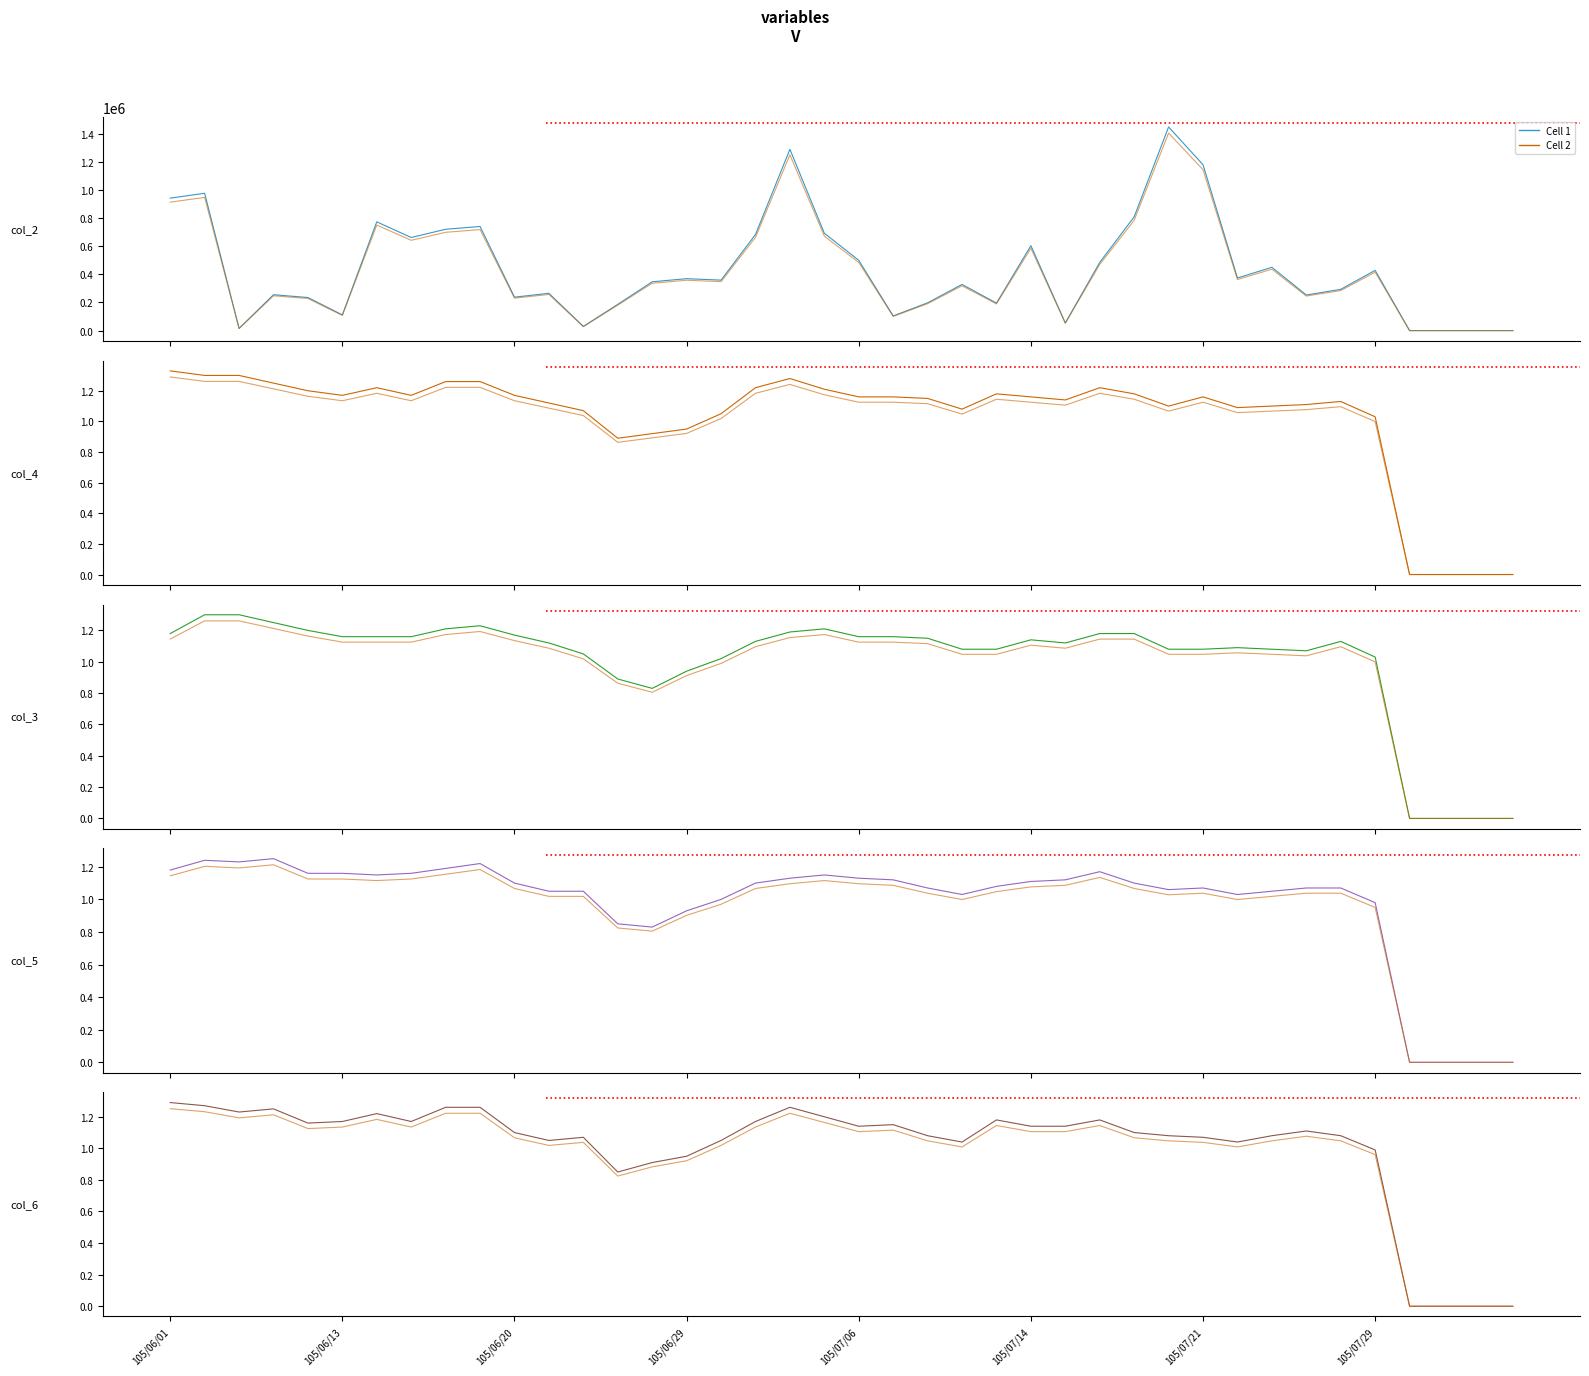

Does the chart have visible grid lines?

No